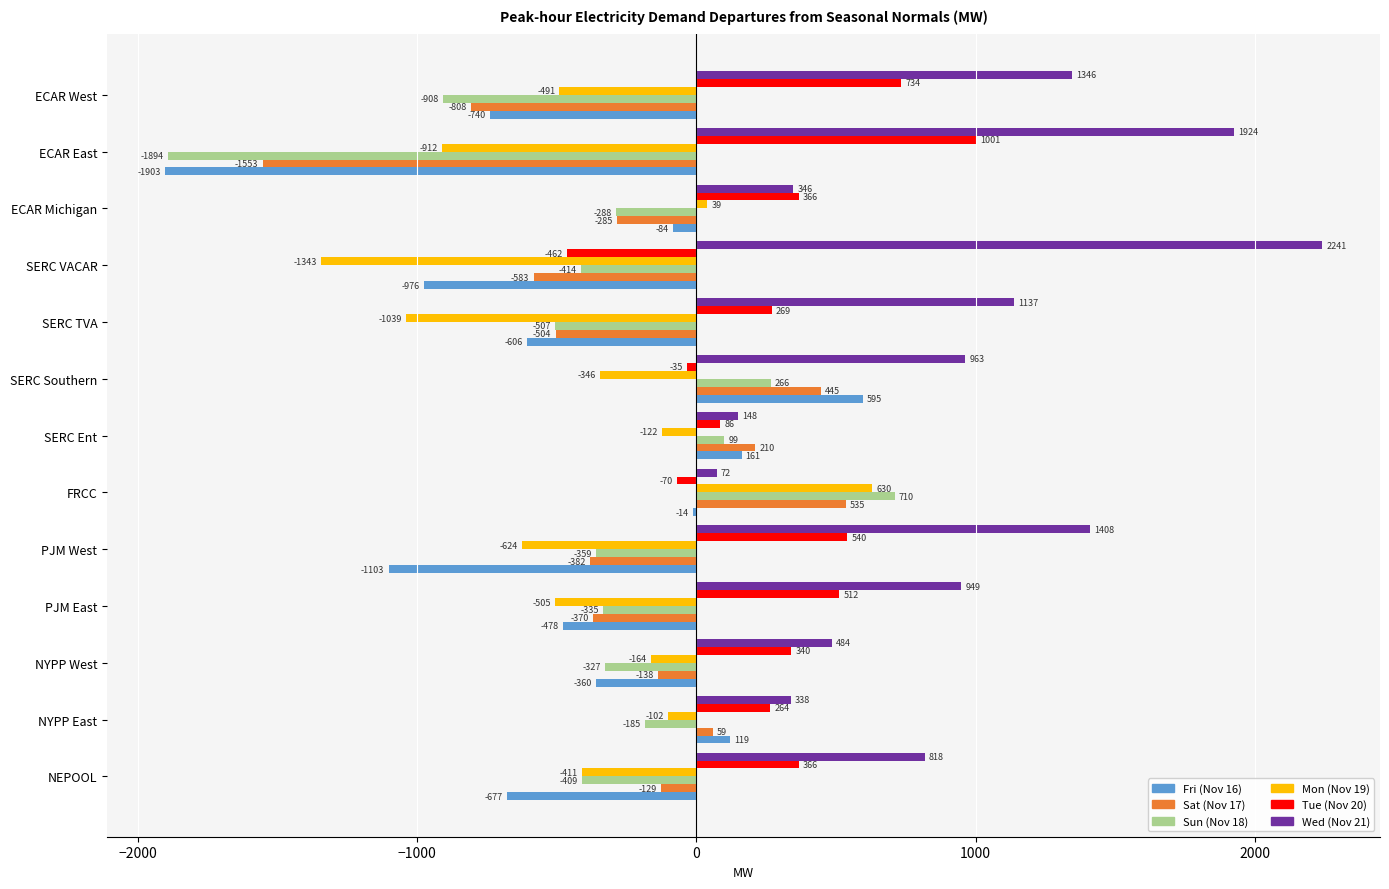

Where is Sat (Nov 17) nearest to the value -509?

SERC TVA